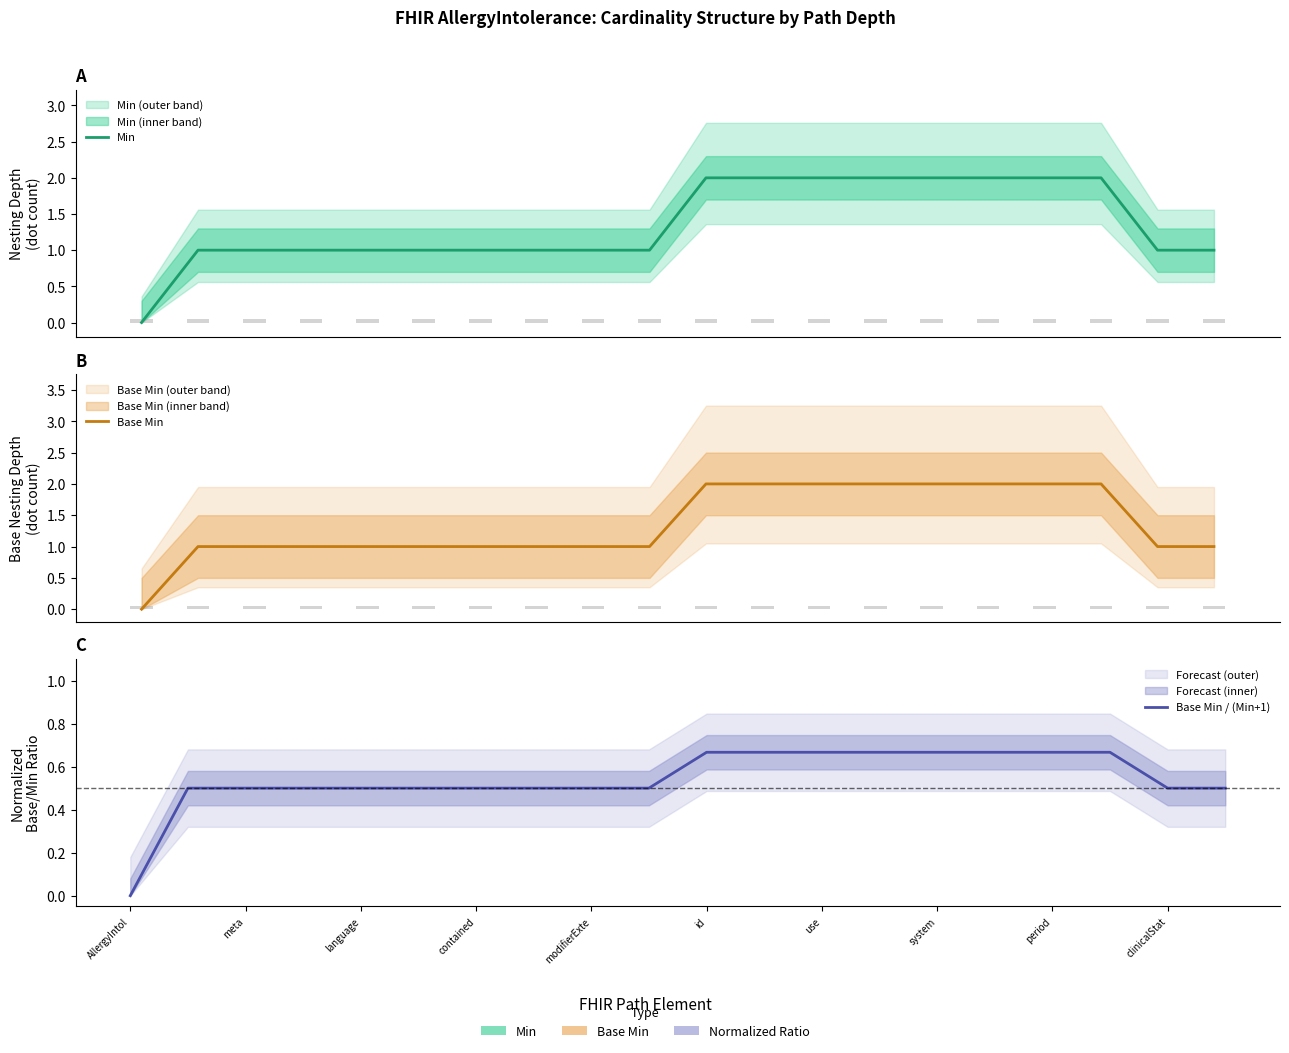

What position from the right is 10?

10